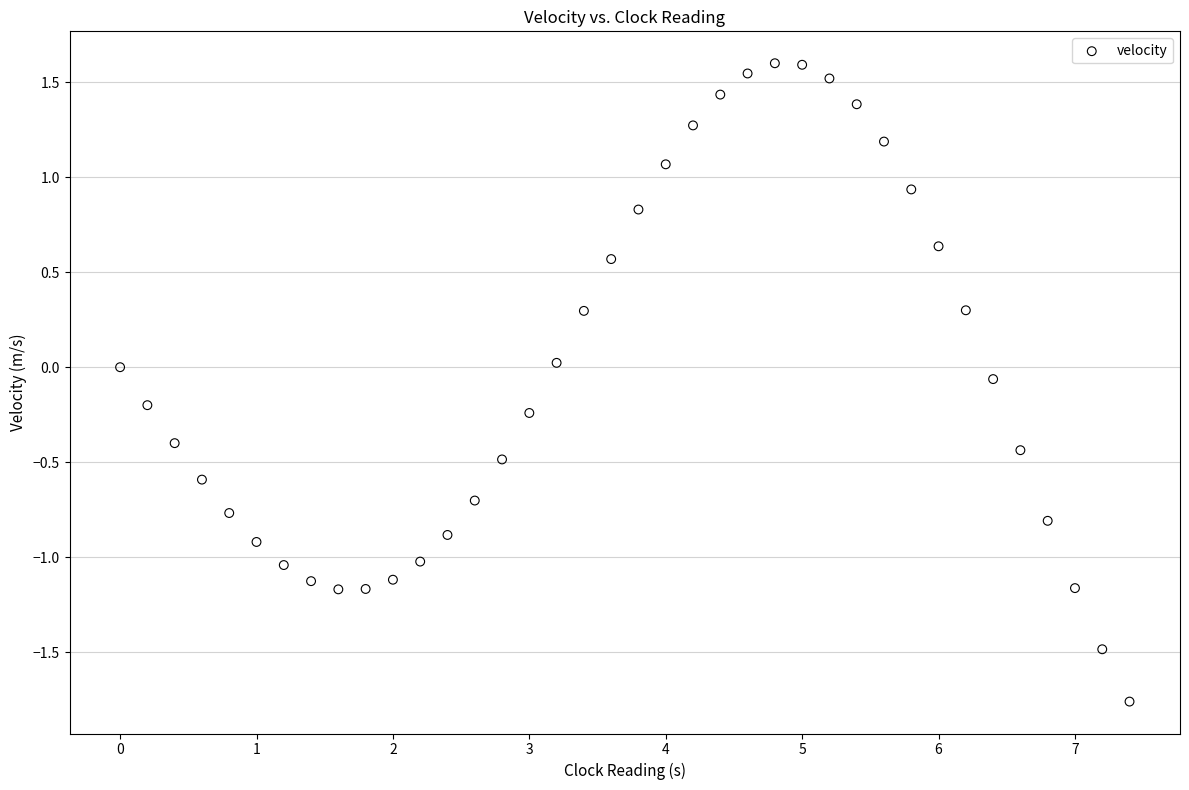

What is the range of X values (max minus min)?

7.4